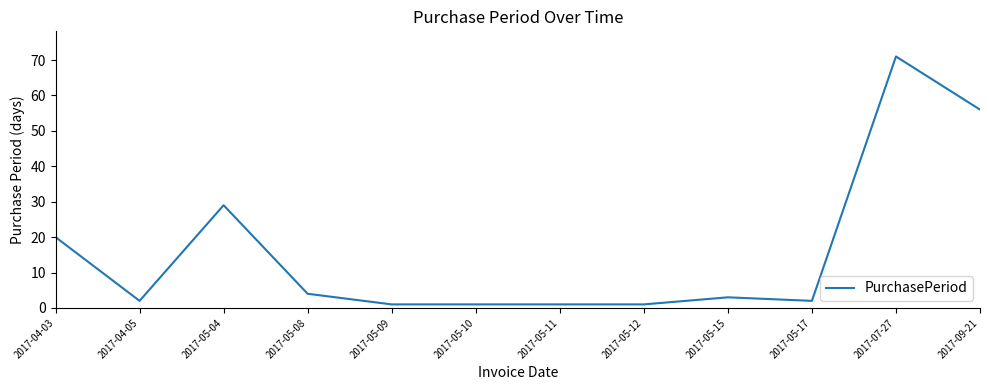

Between 2017-05-12 and 2017-05-04, which is larger?

2017-05-04